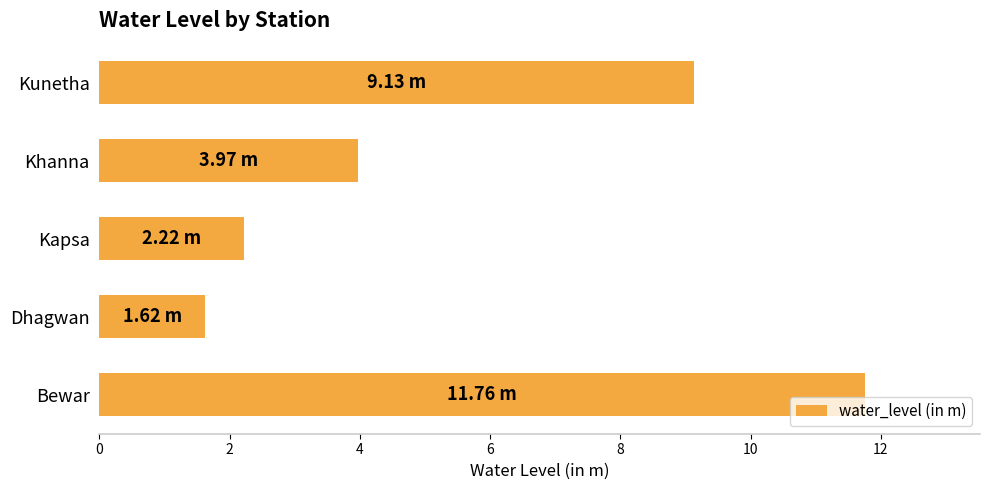

What is the sum of all values?

28.7